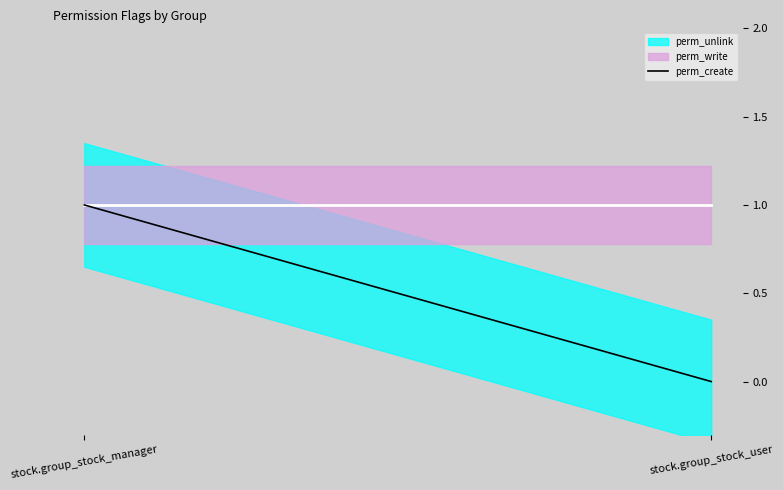

At which category does the chart reach its peak across all series?

stock.group_stock_manager